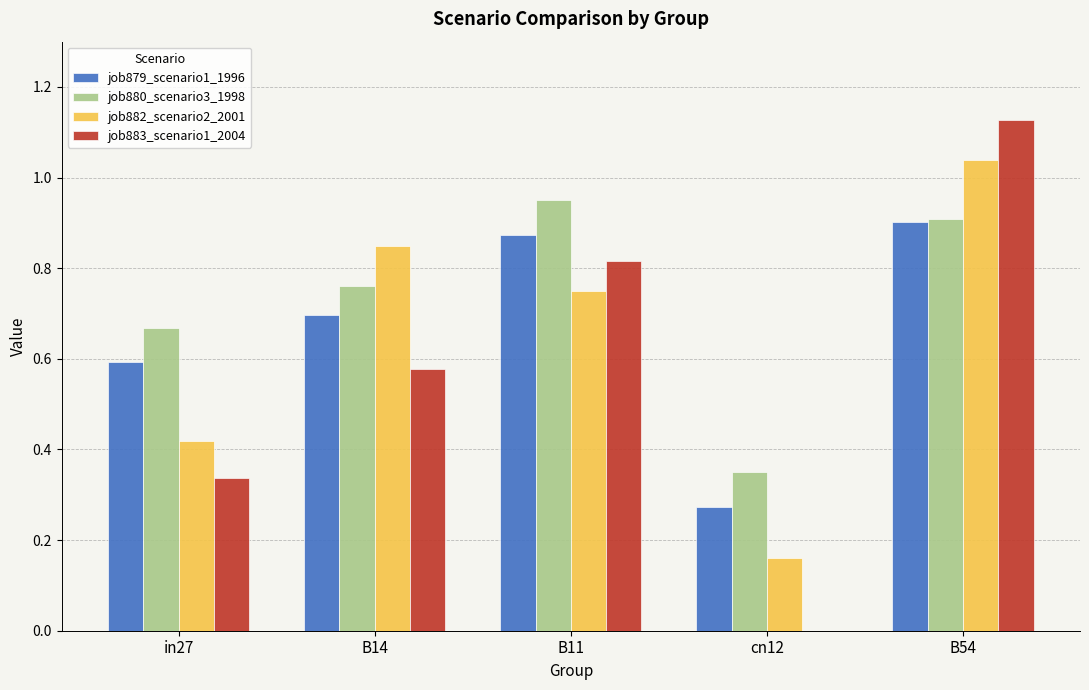

At which category is the sum across all series the highest?

B54